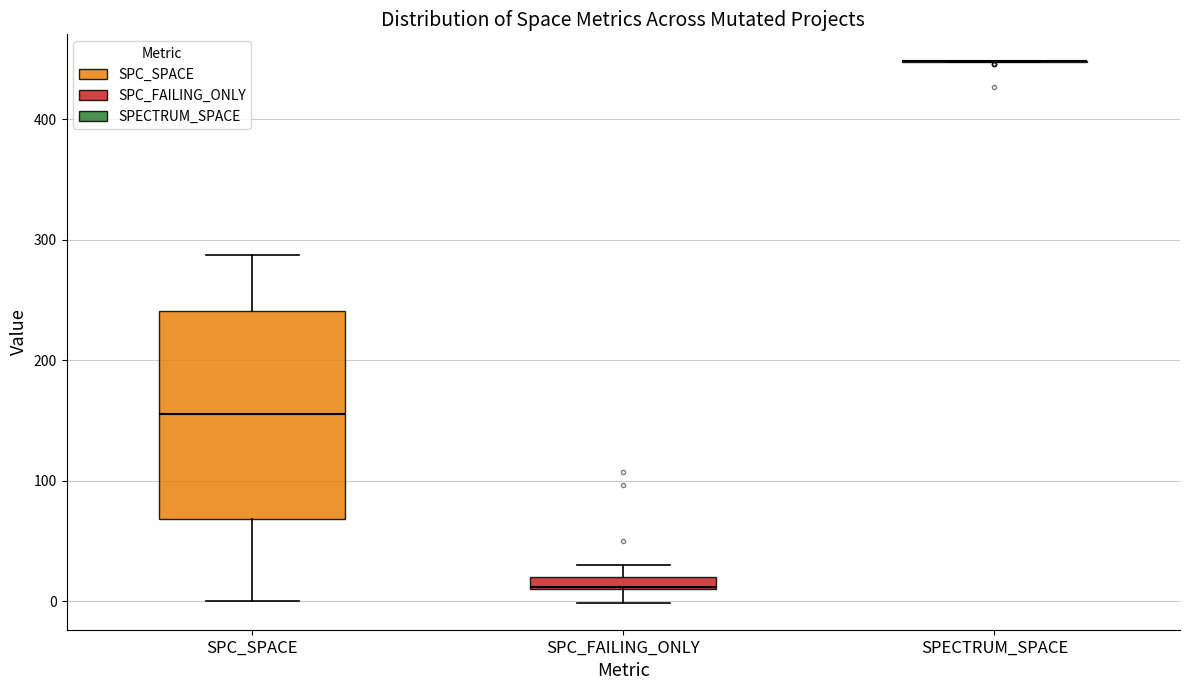

Comparing the boxes themselves (not the whiskers), which one is the tallest?

SPC_SPACE